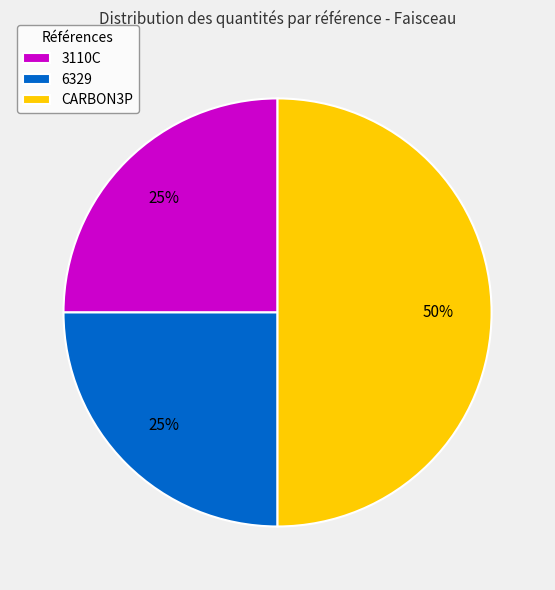

What percentage is the 6329 slice, to the nearest percent?

25%